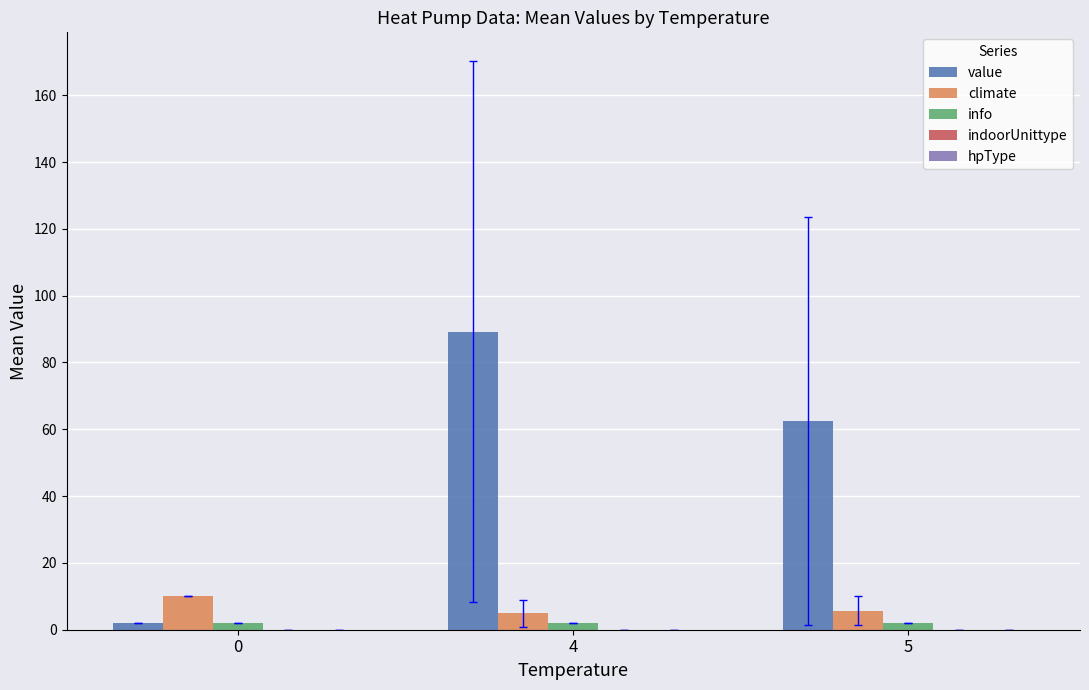

List the series in order of their peak value, highest first.

value, climate, info